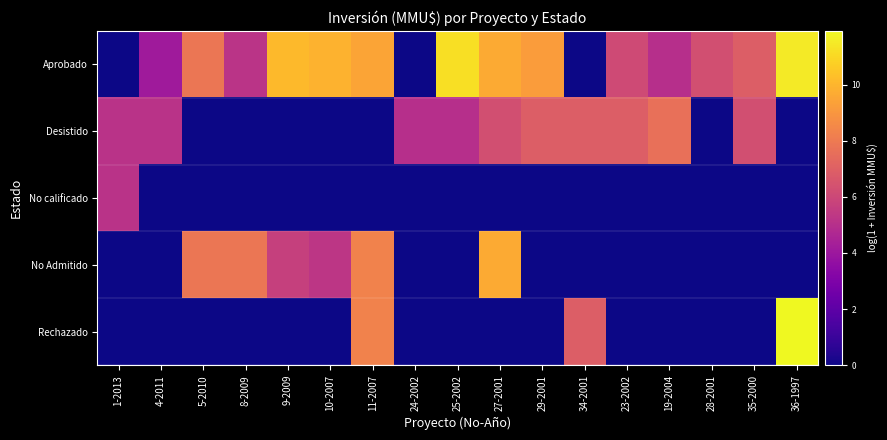

What is the greatest value displayed?

11.9